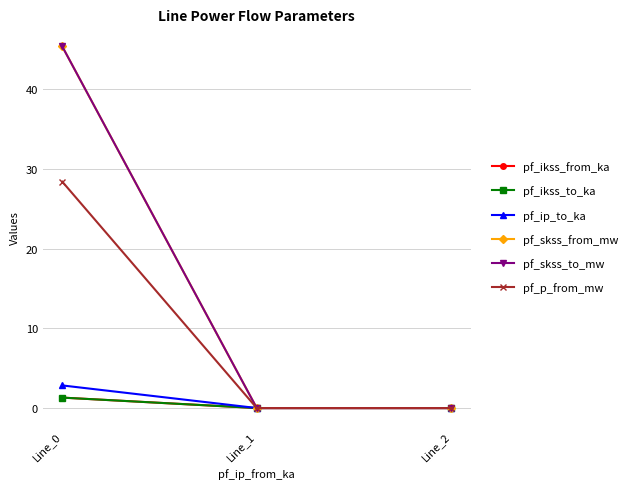

Between Line_0 and Line_1, which is larger?

Line_0